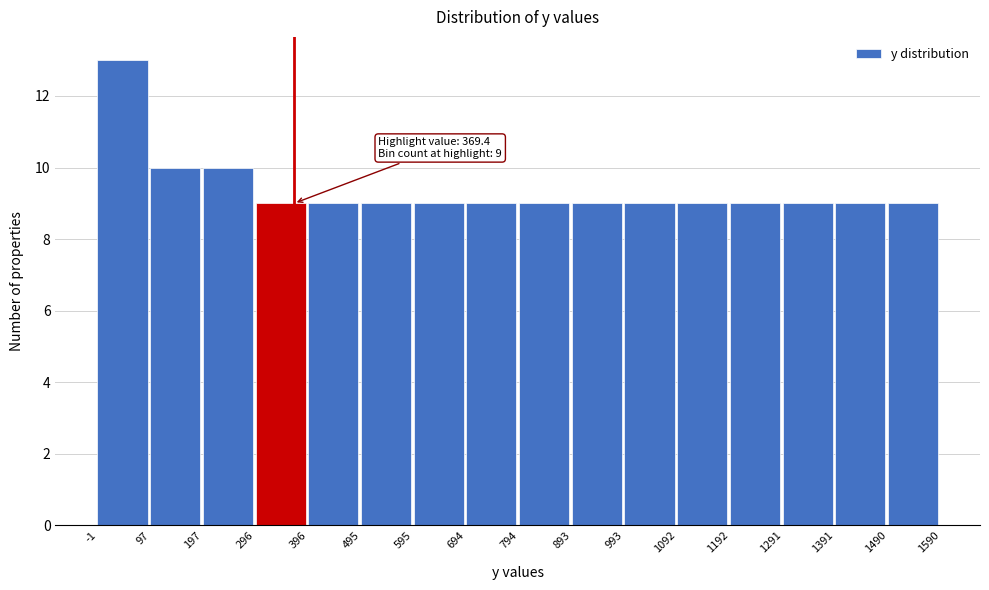

Which range on the x-axis has the tallest bar?

-1 to 97